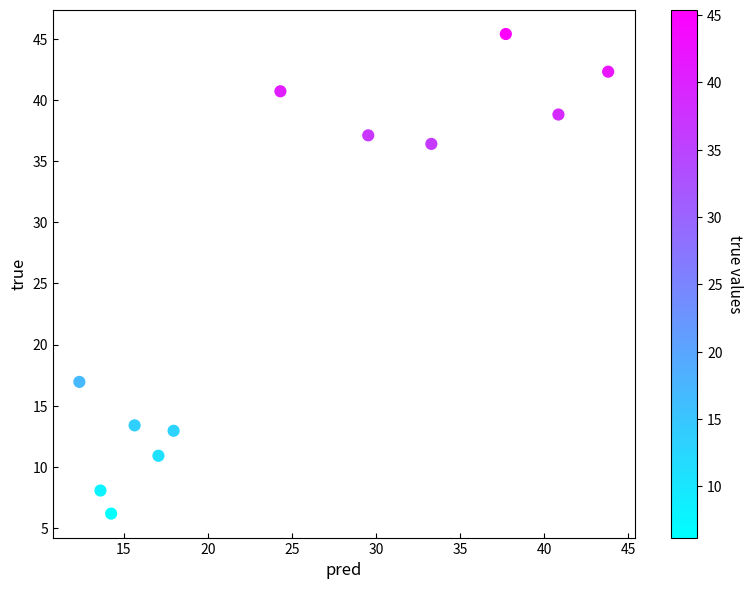

What Y value in the scatter plot is closest to 25?

17.0